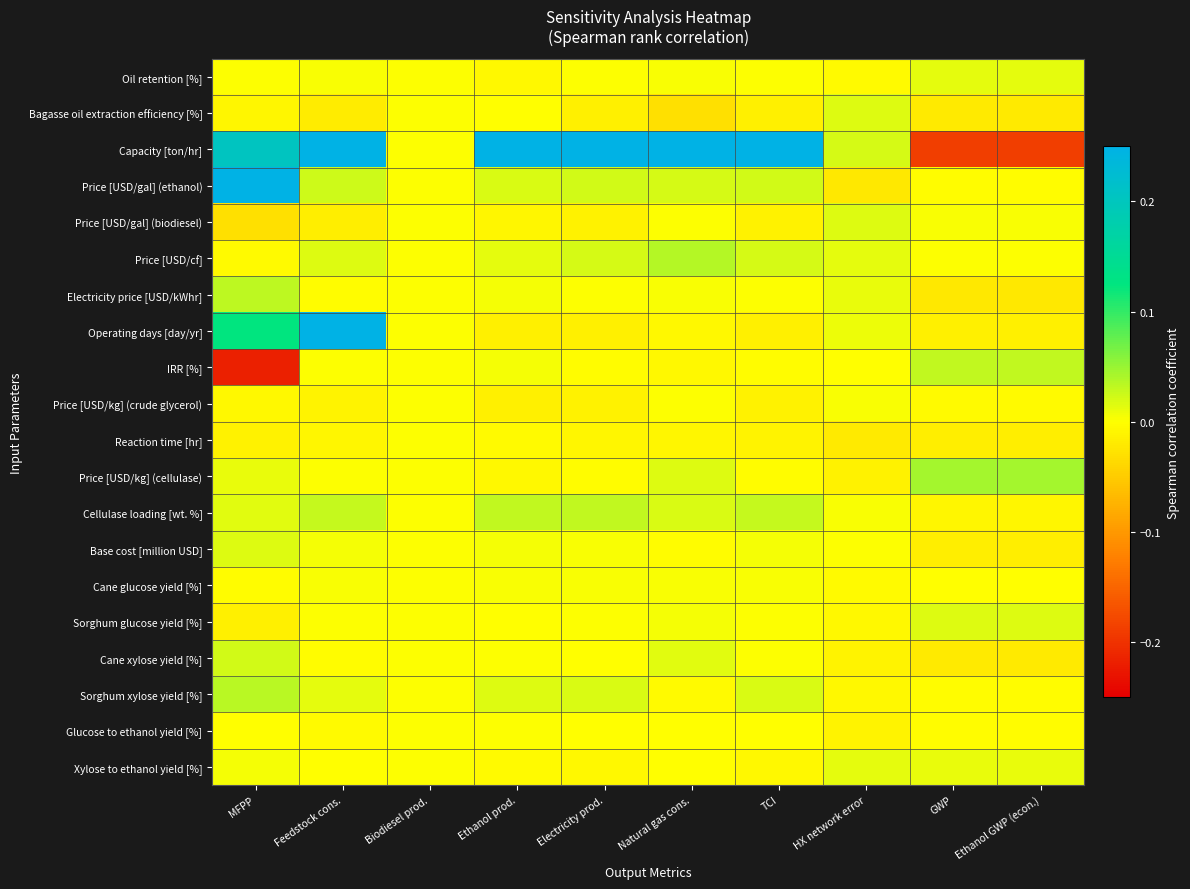

Reading left to right, what are all the values shown in this chart?

Oil retention [%]: MFPP=0.0	Feedstock cons.=0.0	Biodiesel prod.=0.0	Ethanol prod.=-0.0	Electricity prod.=0.0	Natural gas cons.=0.0	TCI=0.0	HX network error=-0.0	GWP=0.0	Ethanol GWP (econ.)=0.0
Bagasse oil extraction efficiency [%]: MFPP=-0.0	Feedstock cons.=-0.0	Biodiesel prod.=0.0	Ethanol prod.=-0.0	Electricity prod.=-0.0	Natural gas cons.=-0.0	TCI=-0.0	HX network error=0.0	GWP=-0.0	Ethanol GWP (econ.)=-0.0
Capacity [ton/hr]: MFPP=0.2	Feedstock cons.=0.2	Biodiesel prod.=0.0	Ethanol prod.=0.2	Electricity prod.=0.2	Natural gas cons.=0.2	TCI=0.2	HX network error=0.0	GWP=-0.2	Ethanol GWP (econ.)=-0.2
Price [USD/gal] (ethanol): MFPP=0.2	Feedstock cons.=0.0	Biodiesel prod.=0.0	Ethanol prod.=0.0	Electricity prod.=0.0	Natural gas cons.=0.0	TCI=0.0	HX network error=-0.0	GWP=-0.0	Ethanol GWP (econ.)=-0.0
Price [USD/gal] (biodiesel): MFPP=-0.0	Feedstock cons.=-0.0	Biodiesel prod.=0.0	Ethanol prod.=-0.0	Electricity prod.=-0.0	Natural gas cons.=0.0	TCI=-0.0	HX network error=0.0	GWP=0.0	Ethanol GWP (econ.)=0.0
Price [USD/cf]: MFPP=-0.0	Feedstock cons.=0.0	Biodiesel prod.=0.0	Ethanol prod.=0.0	Electricity prod.=0.0	Natural gas cons.=0.0	TCI=0.0	HX network error=0.0	GWP=0.0	Ethanol GWP (econ.)=0.0
Electricity price [USD/kWhr]: MFPP=0.0	Feedstock cons.=-0.0	Biodiesel prod.=0.0	Ethanol prod.=0.0	Electricity prod.=0.0	Natural gas cons.=0.0	TCI=0.0	HX network error=0.0	GWP=-0.0	Ethanol GWP (econ.)=-0.0
Operating days [day/yr]: MFPP=0.1	Feedstock cons.=0.2	Biodiesel prod.=0.0	Ethanol prod.=-0.0	Electricity prod.=-0.0	Natural gas cons.=-0.0	TCI=-0.0	HX network error=0.0	GWP=-0.0	Ethanol GWP (econ.)=-0.0
IRR [%]: MFPP=-0.2	Feedstock cons.=0.0	Biodiesel prod.=0.0	Ethanol prod.=0.0	Electricity prod.=-0.0	Natural gas cons.=-0.0	TCI=-0.0	HX network error=-0.0	GWP=0.0	Ethanol GWP (econ.)=0.0
Price [USD/kg] (crude glycerol): MFPP=-0.0	Feedstock cons.=-0.0	Biodiesel prod.=0.0	Ethanol prod.=-0.0	Electricity prod.=-0.0	Natural gas cons.=0.0	TCI=-0.0	HX network error=0.0	GWP=-0.0	Ethanol GWP (econ.)=-0.0
Reaction time [hr]: MFPP=-0.0	Feedstock cons.=-0.0	Biodiesel prod.=0.0	Ethanol prod.=-0.0	Electricity prod.=-0.0	Natural gas cons.=-0.0	TCI=-0.0	HX network error=-0.0	GWP=-0.0	Ethanol GWP (econ.)=-0.0
Price [USD/kg] (cellulase): MFPP=0.0	Feedstock cons.=0.0	Biodiesel prod.=0.0	Ethanol prod.=-0.0	Electricity prod.=-0.0	Natural gas cons.=0.0	TCI=-0.0	HX network error=-0.0	GWP=0.0	Ethanol GWP (econ.)=0.0
Cellulase loading [wt. %]: MFPP=0.0	Feedstock cons.=0.0	Biodiesel prod.=0.0	Ethanol prod.=0.0	Electricity prod.=0.0	Natural gas cons.=0.0	TCI=0.0	HX network error=0.0	GWP=-0.0	Ethanol GWP (econ.)=-0.0
Base cost [million USD]: MFPP=0.0	Feedstock cons.=0.0	Biodiesel prod.=0.0	Ethanol prod.=0.0	Electricity prod.=0.0	Natural gas cons.=-0.0	TCI=0.0	HX network error=0.0	GWP=-0.0	Ethanol GWP (econ.)=-0.0
Cane glucose yield [%]: MFPP=-0.0	Feedstock cons.=0.0	Biodiesel prod.=0.0	Ethanol prod.=0.0	Electricity prod.=0.0	Natural gas cons.=0.0	TCI=0.0	HX network error=-0.0	GWP=-0.0	Ethanol GWP (econ.)=-0.0
Sorghum glucose yield [%]: MFPP=-0.0	Feedstock cons.=0.0	Biodiesel prod.=0.0	Ethanol prod.=-0.0	Electricity prod.=0.0	Natural gas cons.=0.0	TCI=0.0	HX network error=-0.0	GWP=0.0	Ethanol GWP (econ.)=0.0
Cane xylose yield [%]: MFPP=0.0	Feedstock cons.=-0.0	Biodiesel prod.=0.0	Ethanol prod.=0.0	Electricity prod.=-0.0	Natural gas cons.=0.0	TCI=0.0	HX network error=-0.0	GWP=-0.0	Ethanol GWP (econ.)=-0.0
Sorghum xylose yield [%]: MFPP=0.0	Feedstock cons.=0.0	Biodiesel prod.=0.0	Ethanol prod.=0.0	Electricity prod.=0.0	Natural gas cons.=-0.0	TCI=0.0	HX network error=-0.0	GWP=-0.0	Ethanol GWP (econ.)=-0.0
Glucose to ethanol yield [%]: MFPP=-0.0	Feedstock cons.=-0.0	Biodiesel prod.=0.0	Ethanol prod.=0.0	Electricity prod.=-0.0	Natural gas cons.=-0.0	TCI=-0.0	HX network error=-0.0	GWP=-0.0	Ethanol GWP (econ.)=-0.0
Xylose to ethanol yield [%]: MFPP=0.0	Feedstock cons.=-0.0	Biodiesel prod.=0.0	Ethanol prod.=-0.0	Electricity prod.=-0.0	Natural gas cons.=-0.0	TCI=-0.0	HX network error=0.0	GWP=0.0	Ethanol GWP (econ.)=0.0